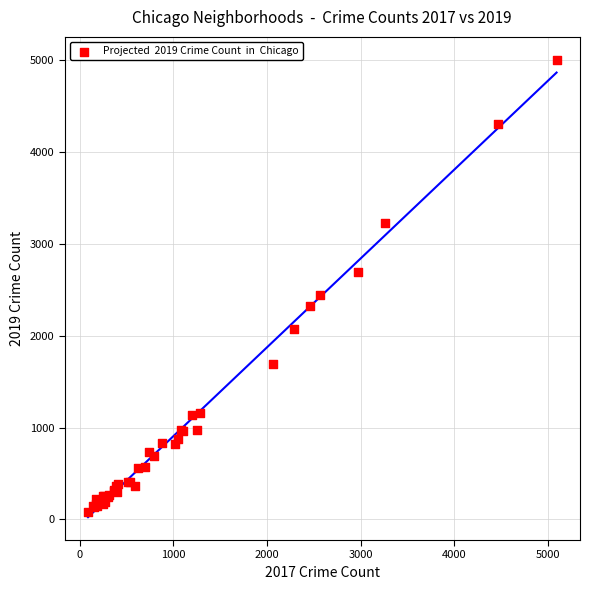

What Y value in the scatter plot is closest to 2542?

2441